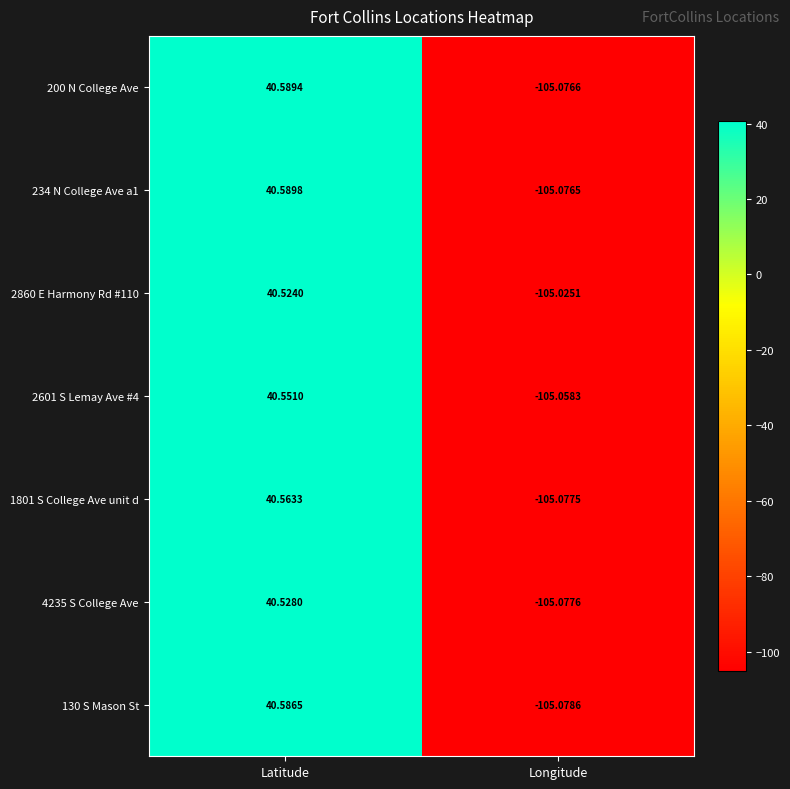

List the series in order of their peak value, lowest first.

2860 E Harmony Rd #110, 4235 S College Ave, 2601 S Lemay Ave #4, 1801 S College Ave unit d, 130 S Mason St, 200 N College Ave, 234 N College Ave a1